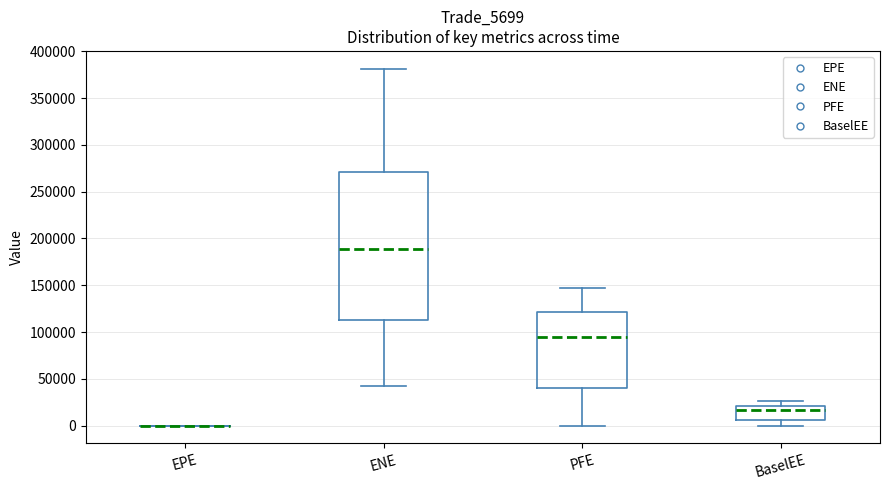

Where is the upper edge of the box for BaselEE on the y-axis? The values are not printed on the chart, so give them approximately, as read against the axis.

20000